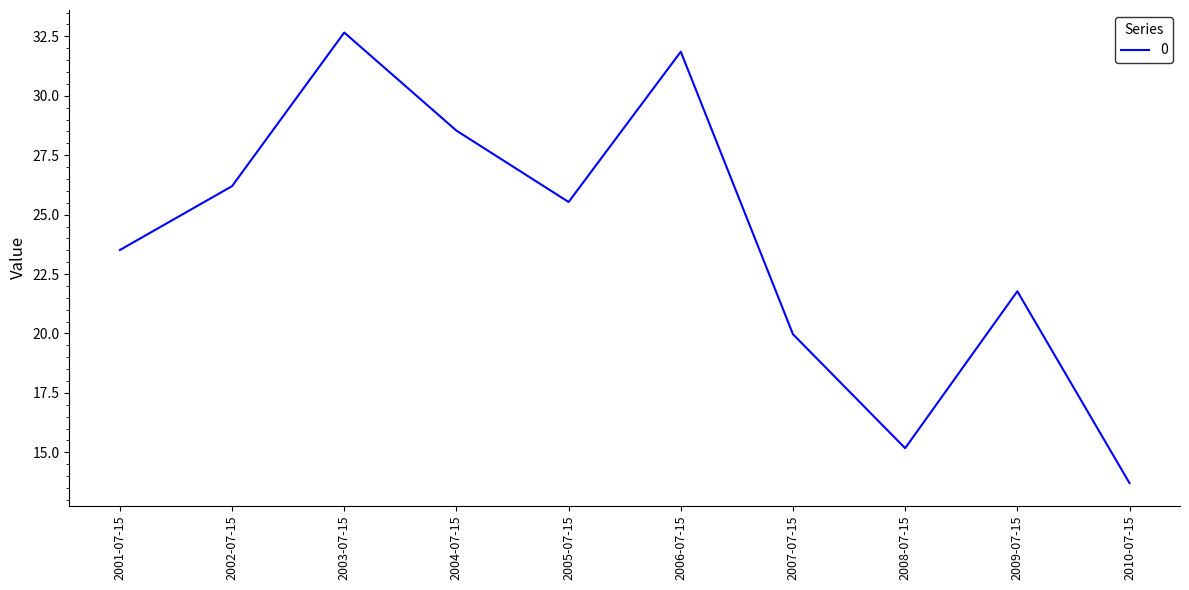

What is the average value?

23.9